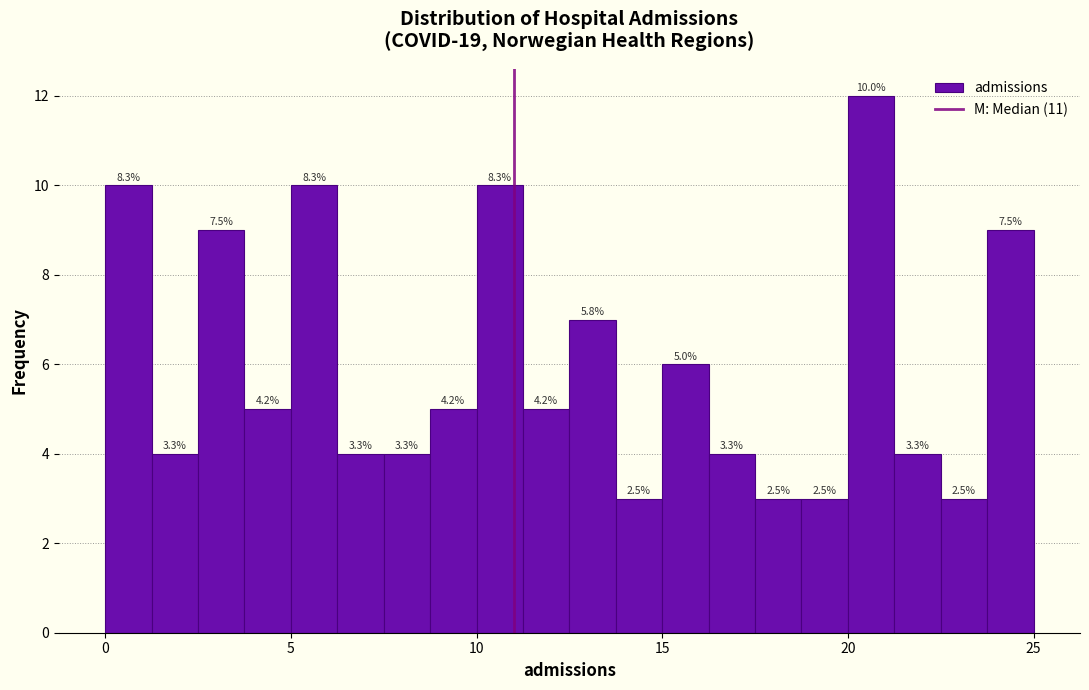

Around what value on the x-axis is the tallest bar? Give the approximate position of its centre, as read against the axis.

20.5